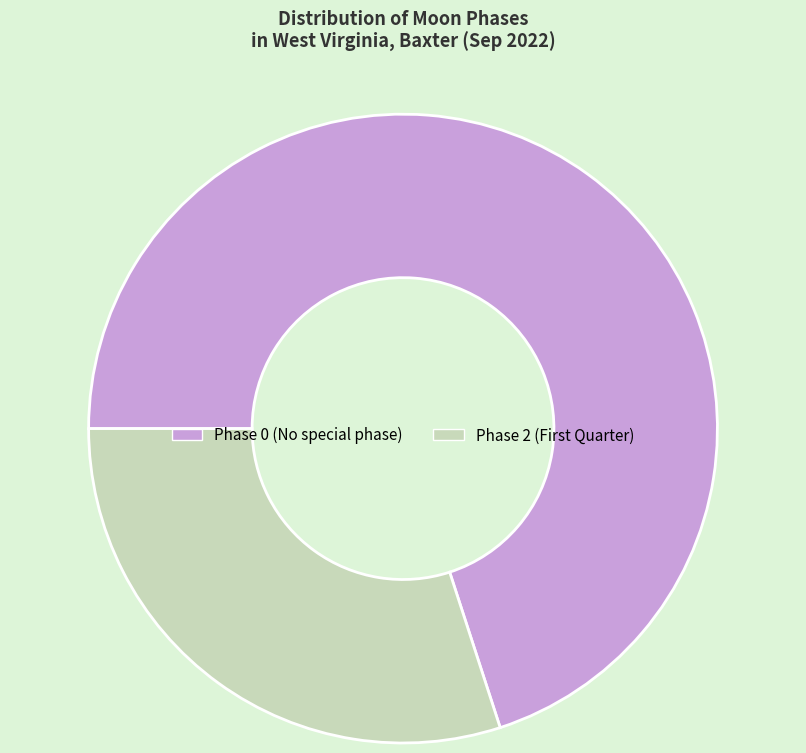

Count the number of slices in the pie.

2